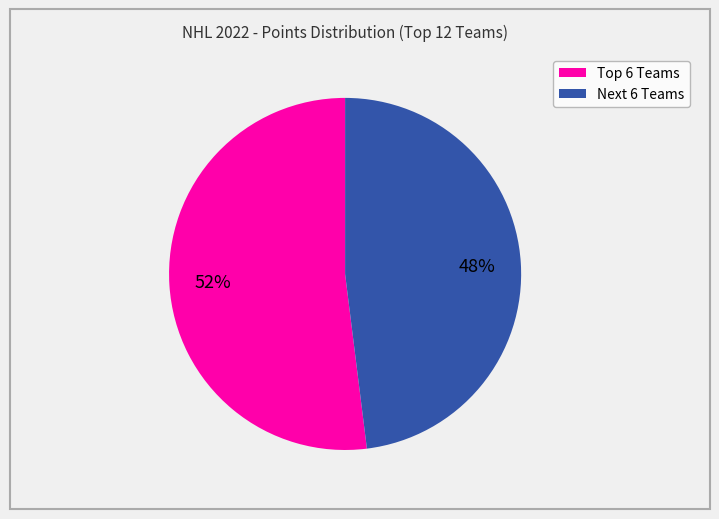

Is there a majority slice in this chart?

Yes